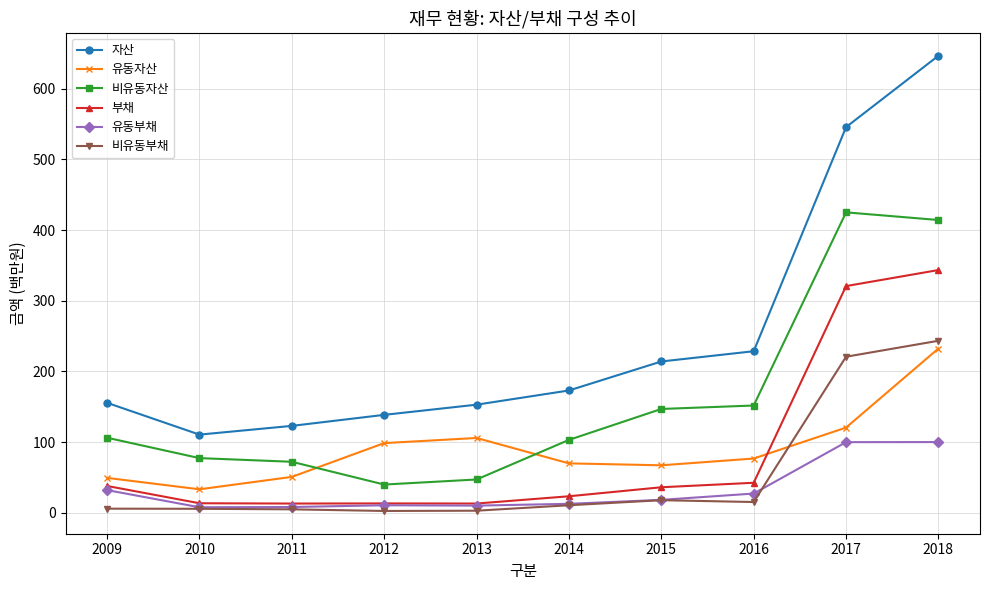

True or false: 유동부채 and 자산 cross at least once.

False